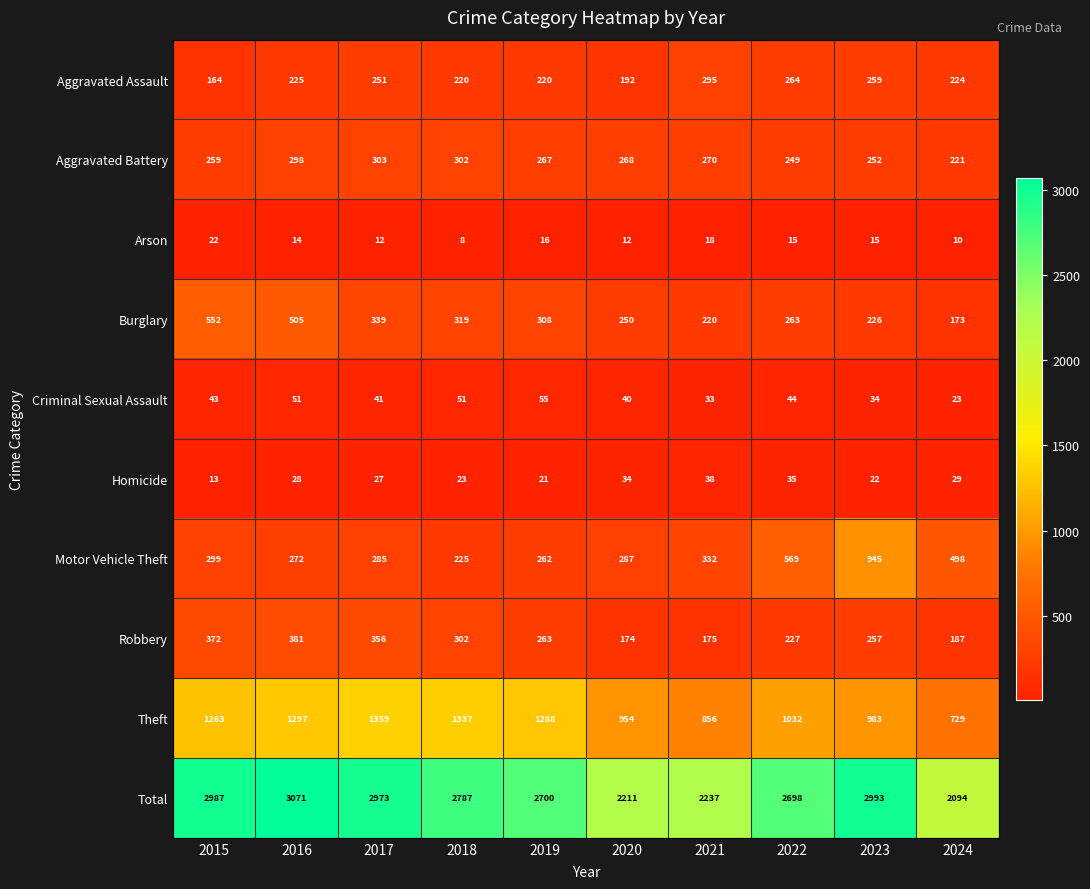

Rank the categories by Homicide value from highest to lowest.

2021, 2022, 2020, 2024, 2016, 2017, 2018, 2023, 2019, 2015